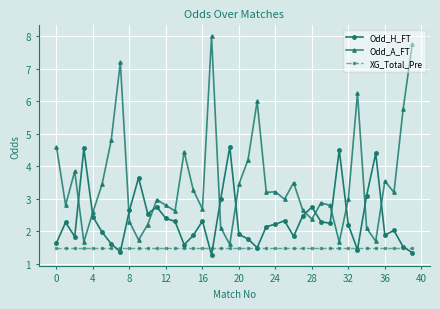

What is the greatest value displayed?

8.0